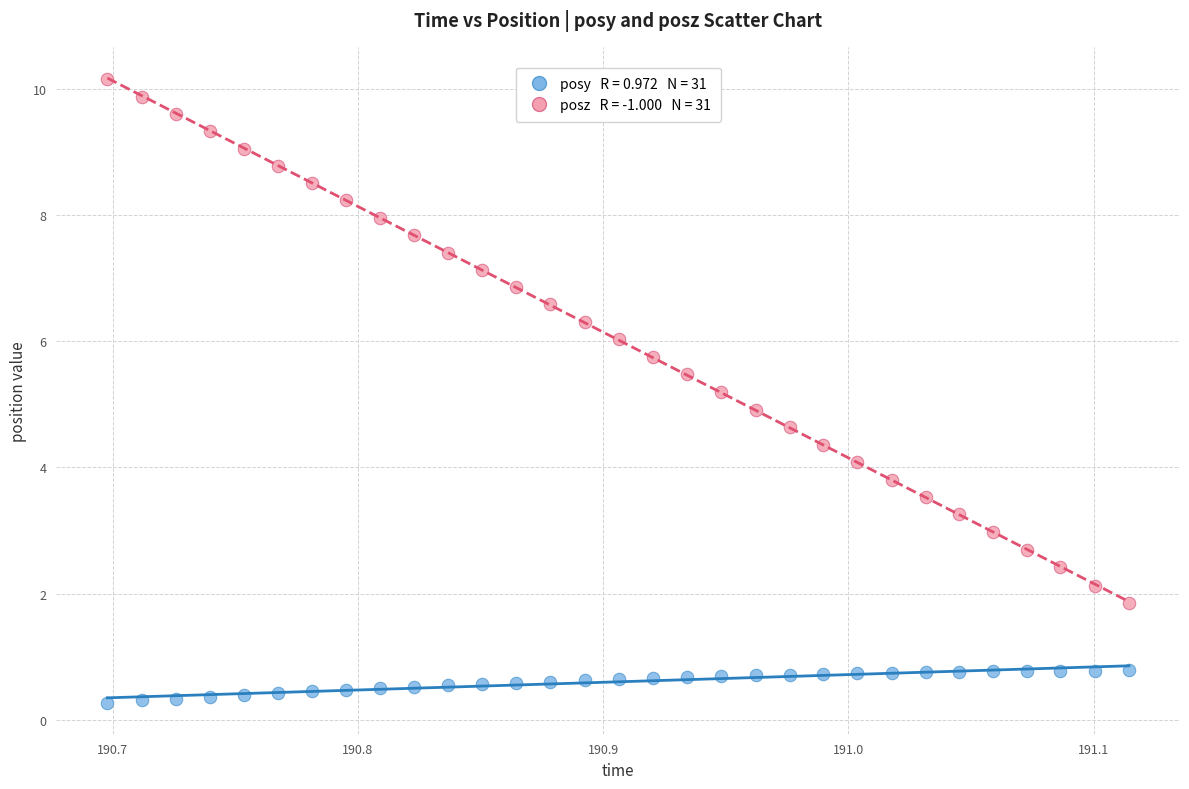

Across all data points, what is the range of Y values (max minus min)?

9.9